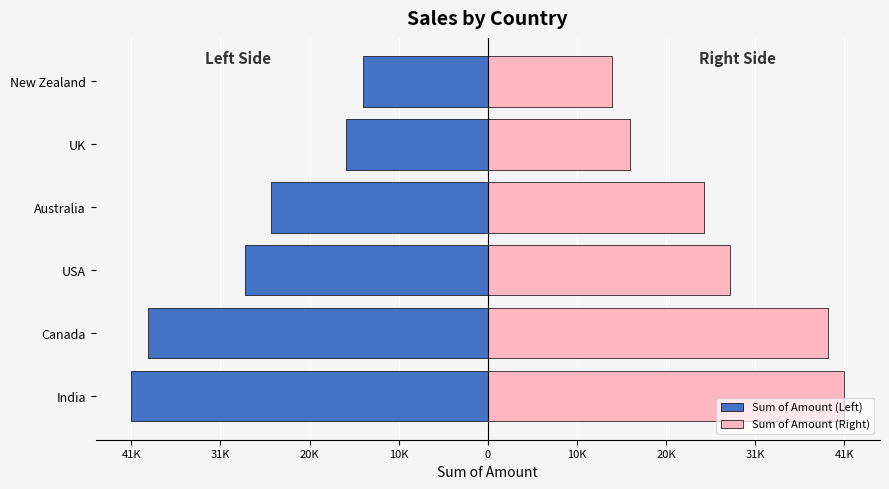

Which series has the largest range (max minus min)?

Sum of Amount (Left)